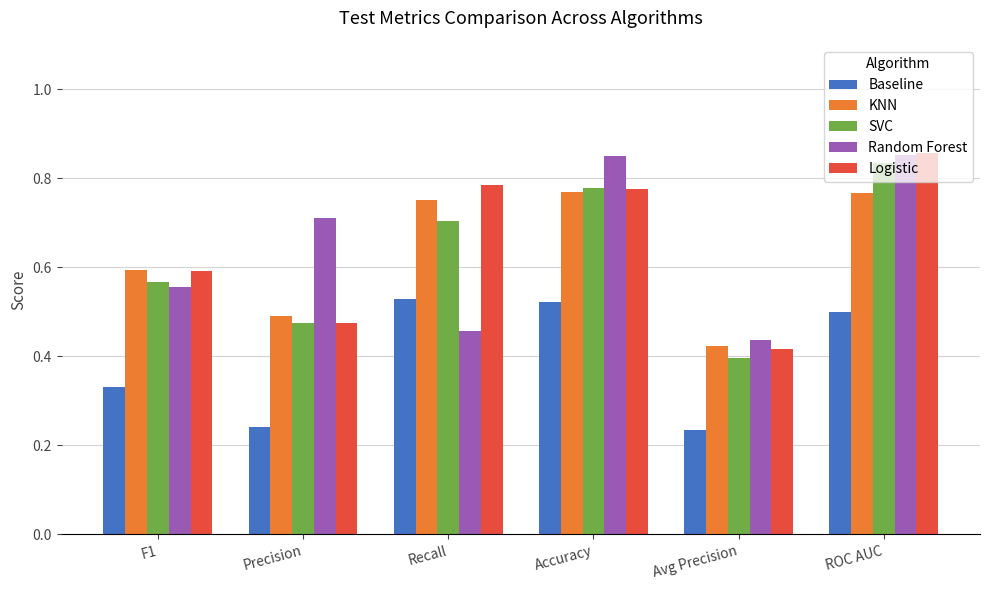

Which category has the lowest value in the KNN series?

Avg Precision